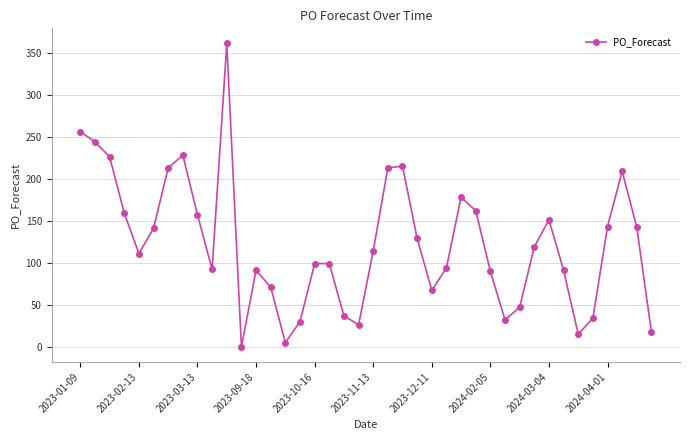

What is the greatest value displayed?

361